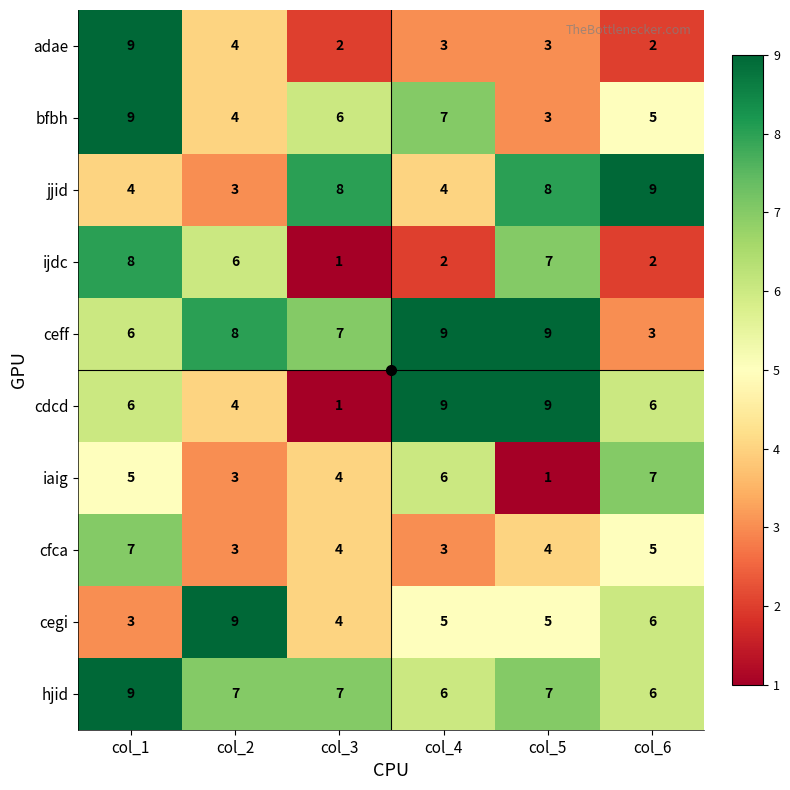

Where is bfbh nearest to the value 6?

col_3